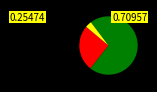

Is there any slice that represents more than half of the pie?

Yes